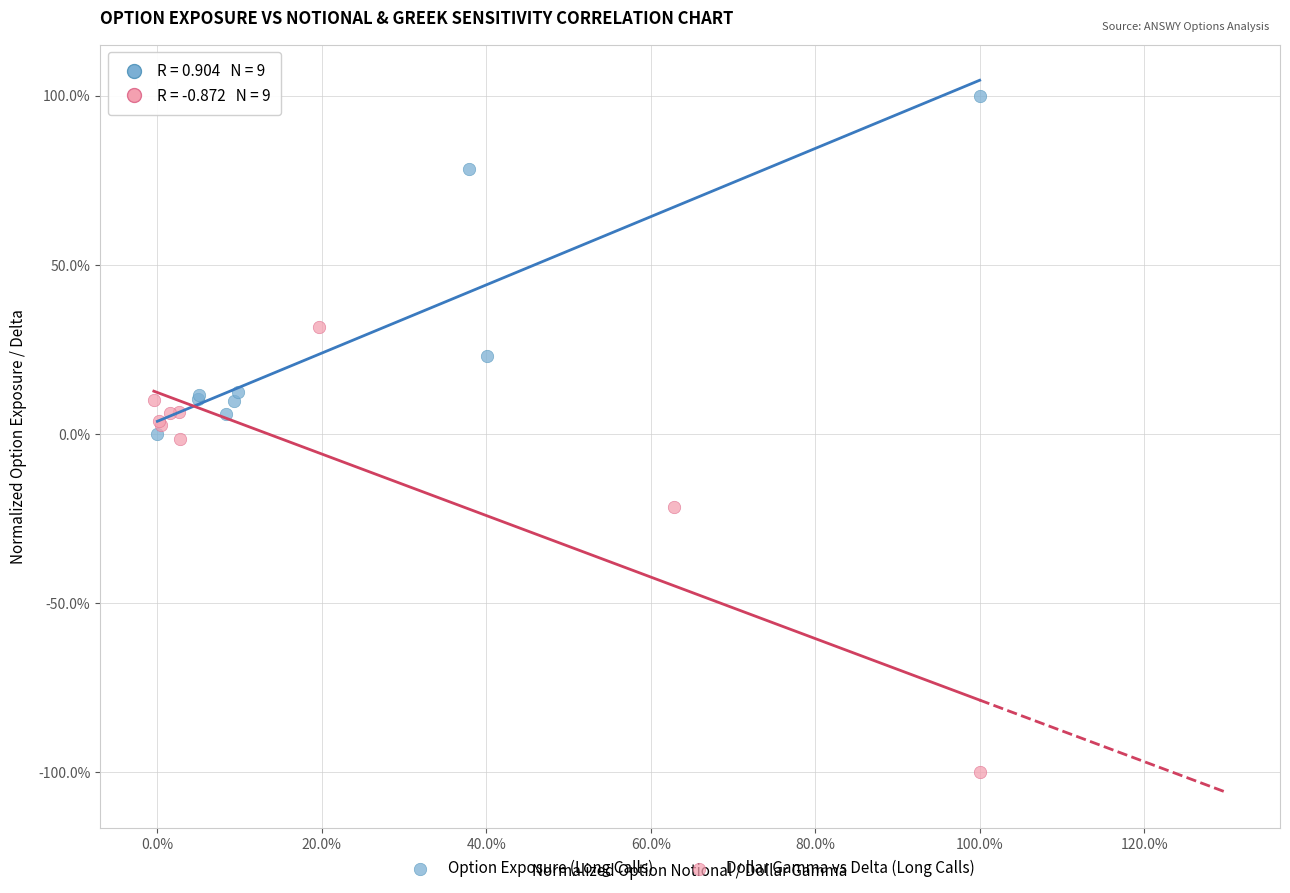

What are all the series names shown in the legend?

Option Exposure (Long Calls), Dollar Gamma vs Delta (Long Calls)